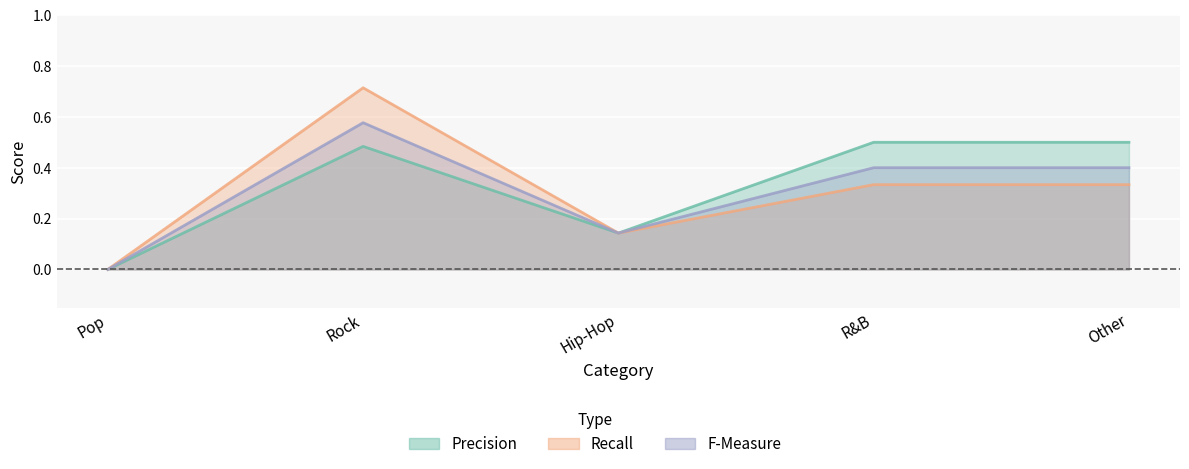

True or false: Recall and F-Measure cross at least once.

False